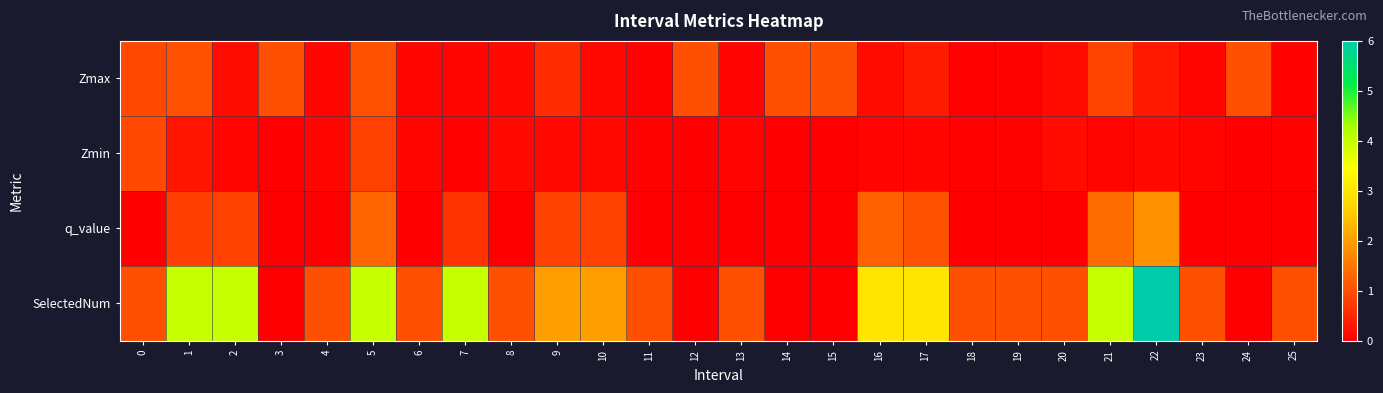

At which category is the sum across all series the highest?

22